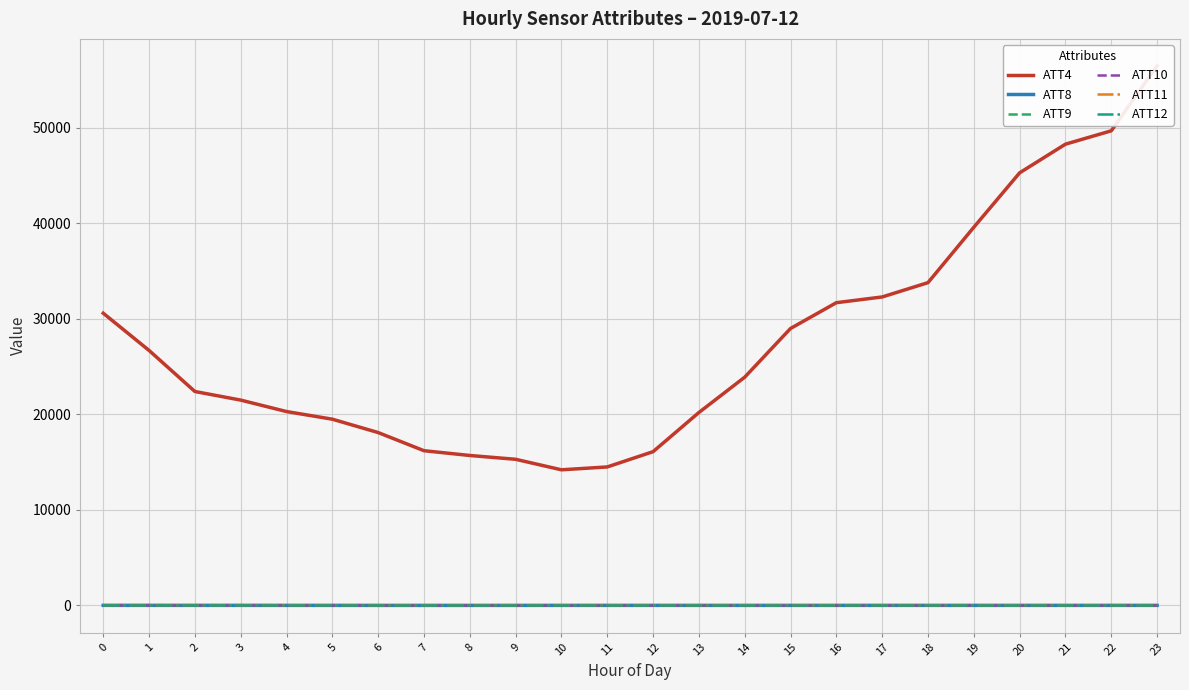

Is it true that ATT9 equals 17.2 at 7?

True